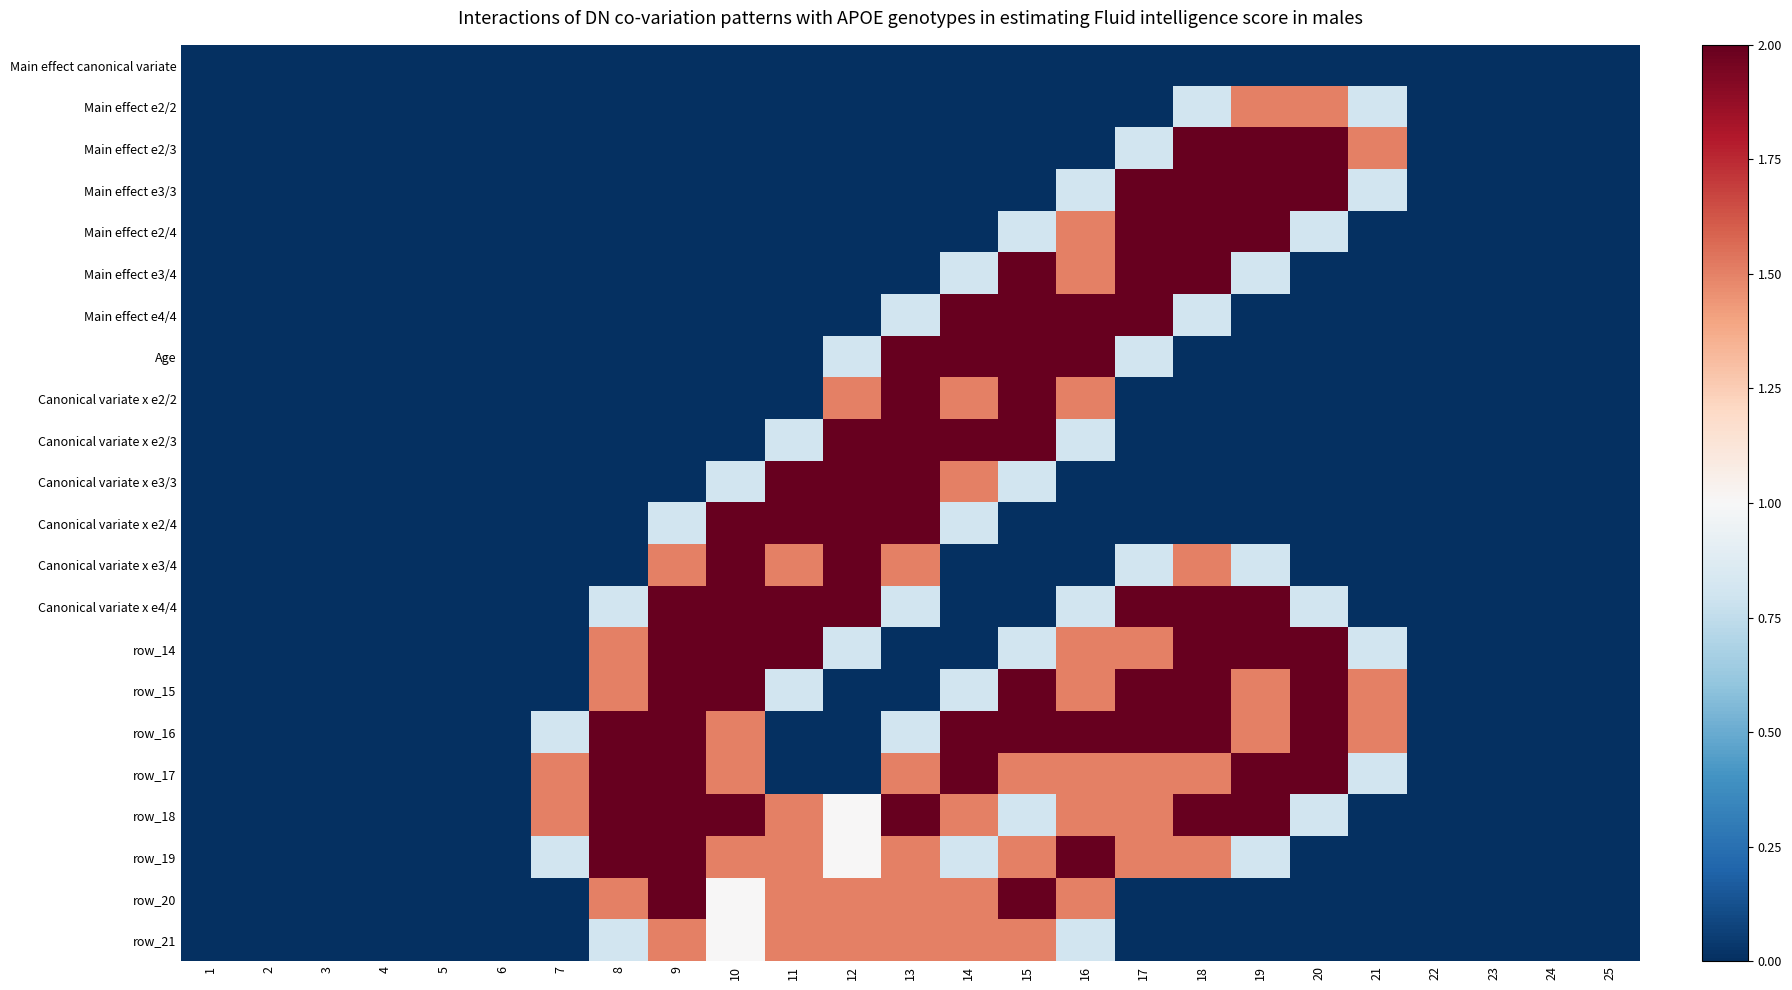

At how many categories does at least one series exceed 1?

15